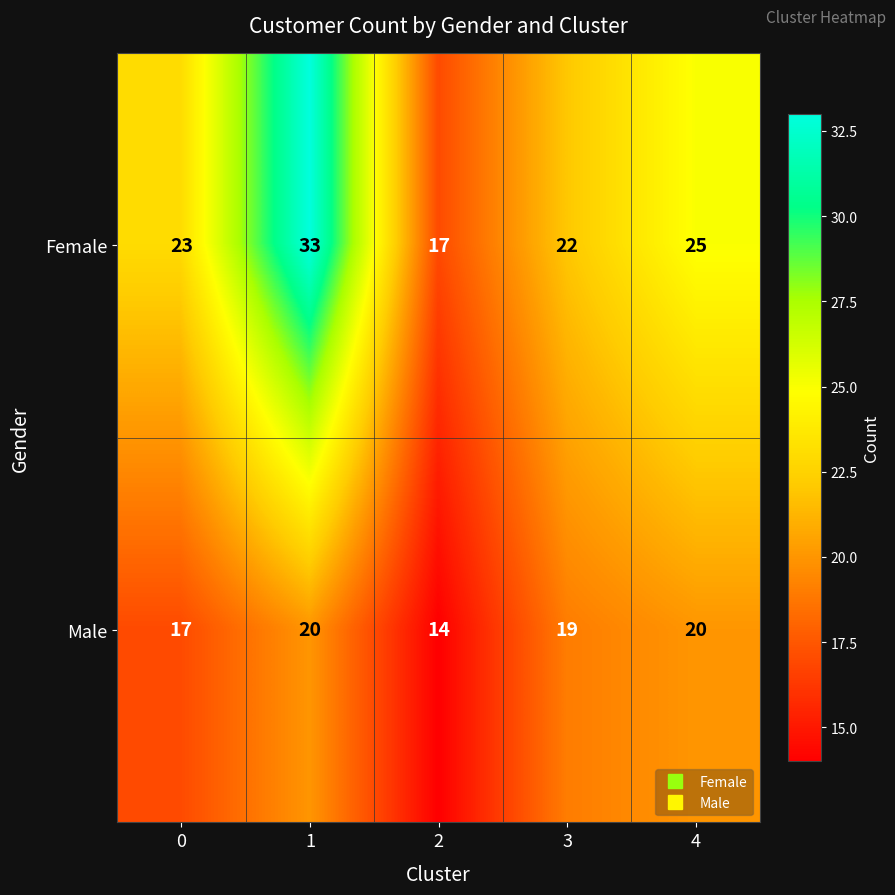

What is the difference between the highest and lowest values at 0?

6